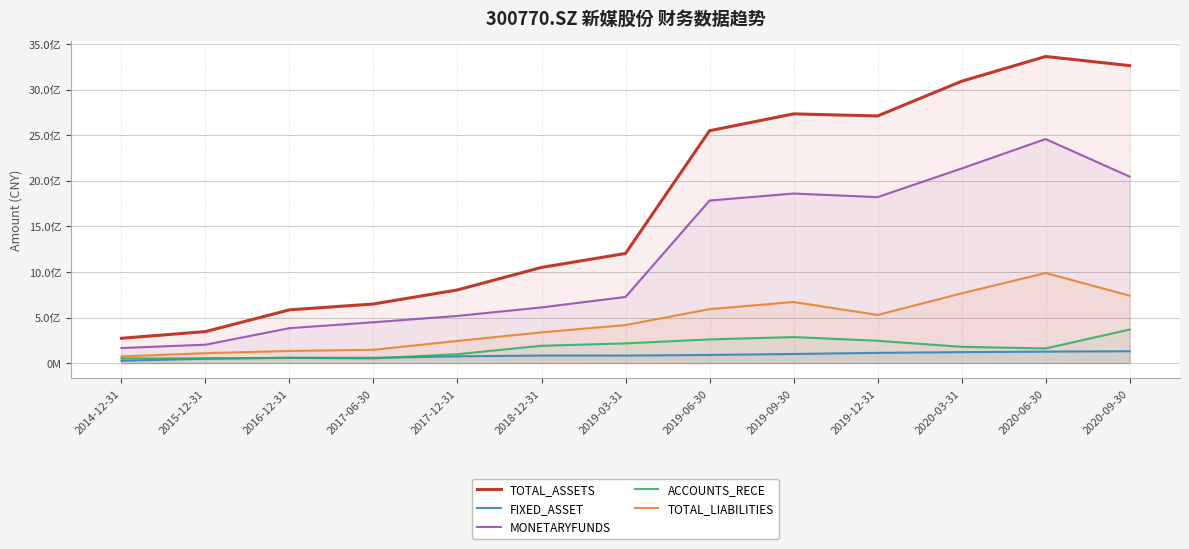

What is the average value of the TOTAL_LIABILITIES series?

441968059.6